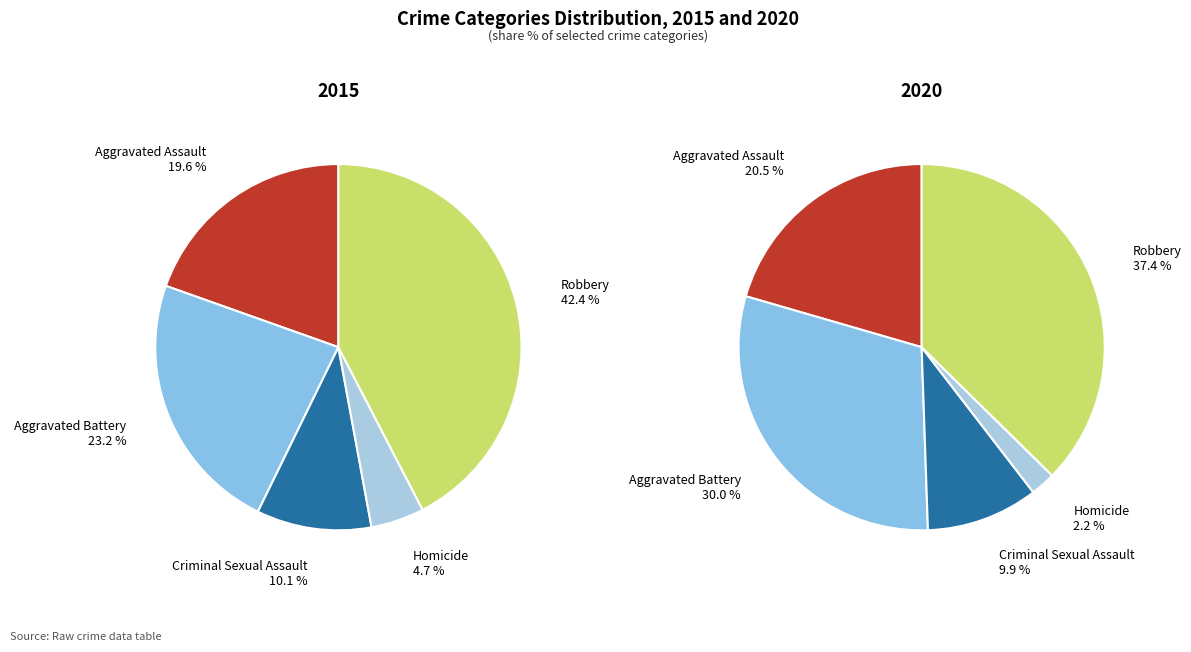

At Robbery, list the series in order from largest to smallest.

2015, 2020